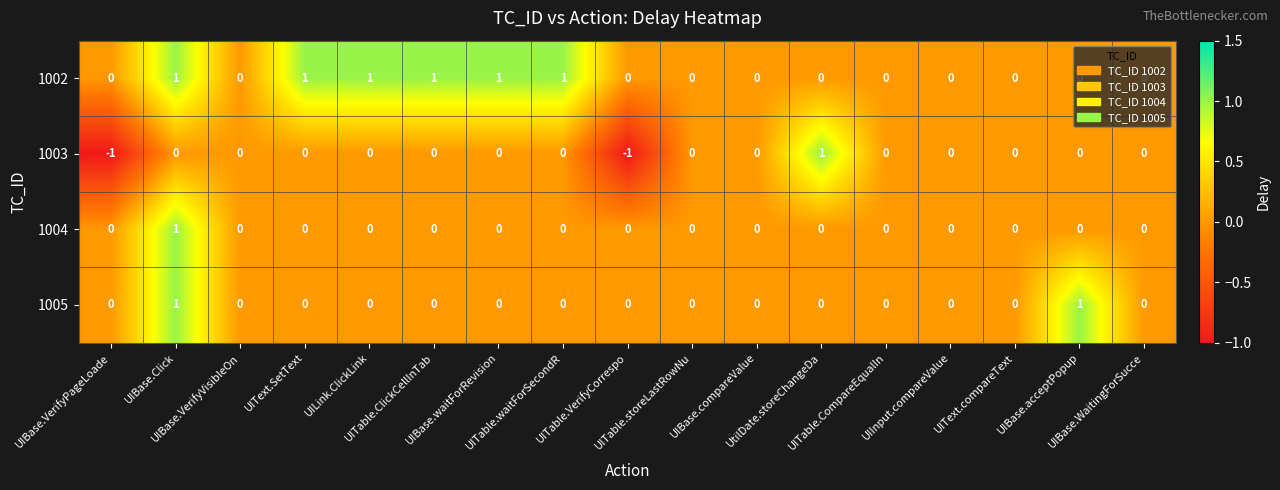

Which series has the widest spread of values?

1003